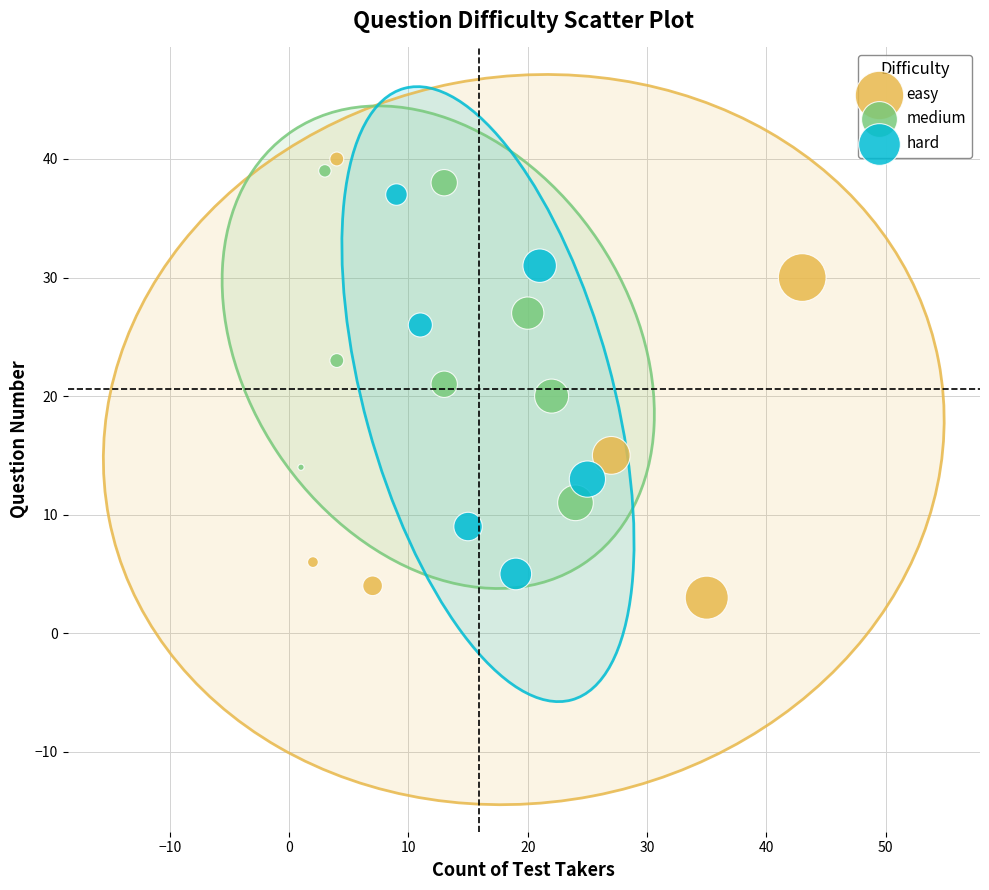

What are all the series names shown in the legend?

easy, medium, hard